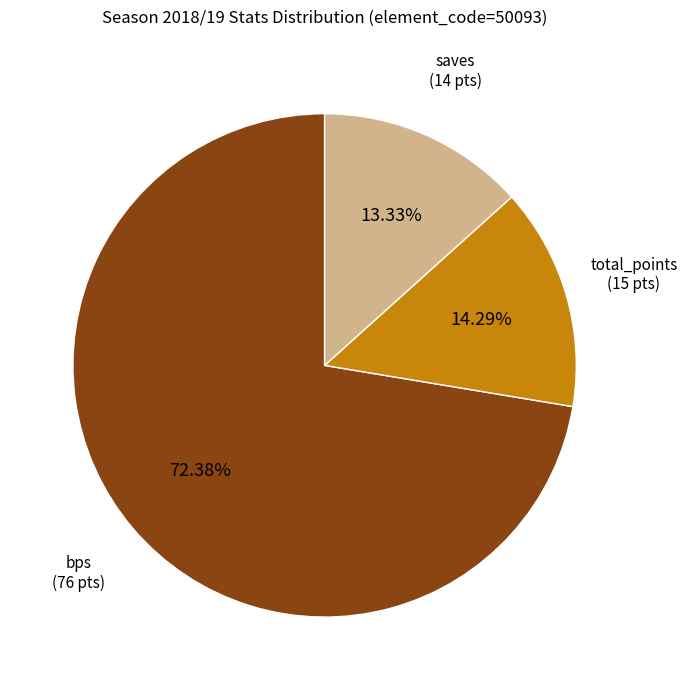

Is there a majority slice in this chart?

Yes